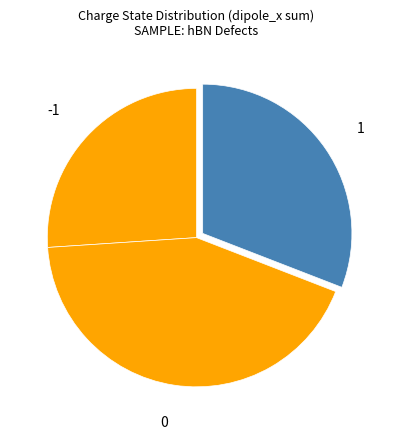

True or false: -1 accounts for 12% of the total.

False